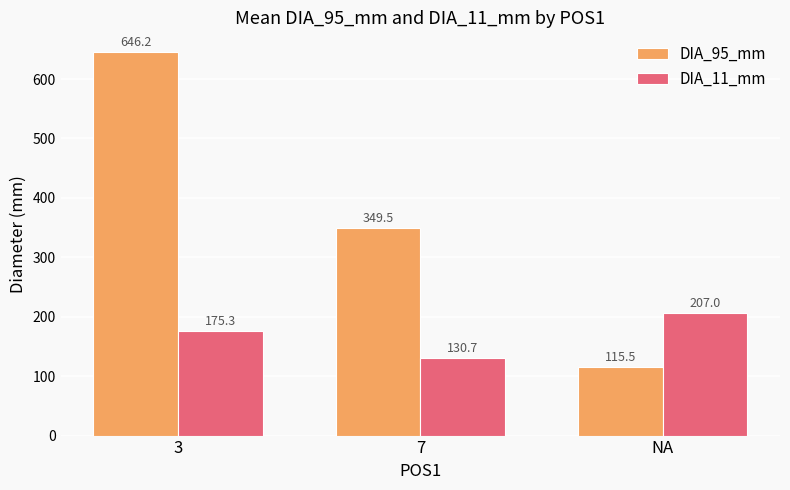

At how many categories does at least one series exceed 613?

1